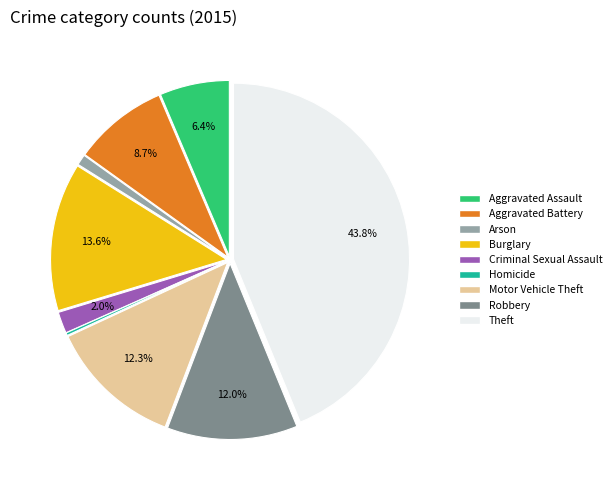

Is the sum of Motor Vehicle Theft and Arson greater than half?

No